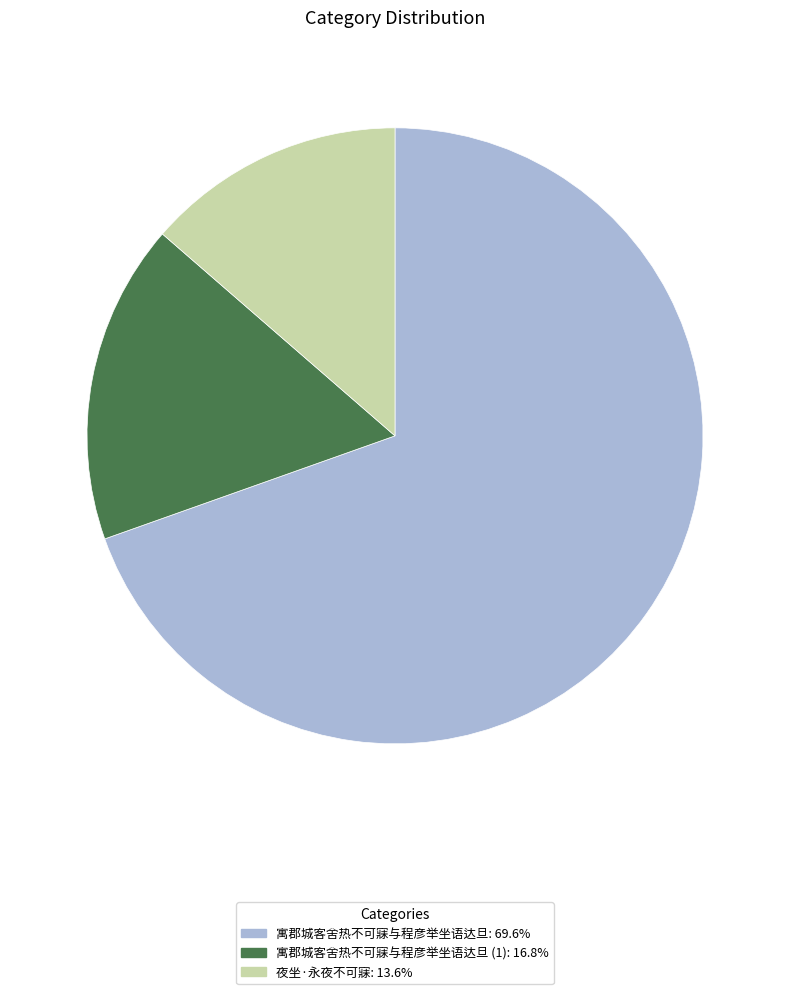

Is there a majority slice in this chart?

Yes